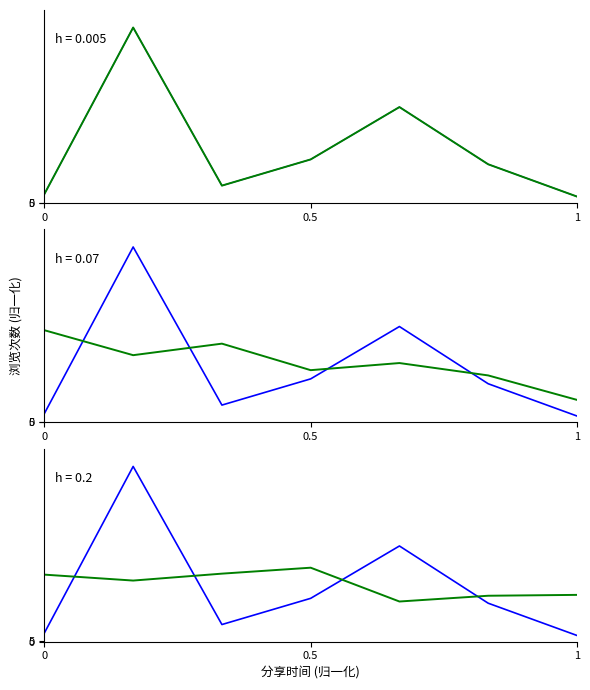

What is the highest value of the 平滑曲线 series?

0.4